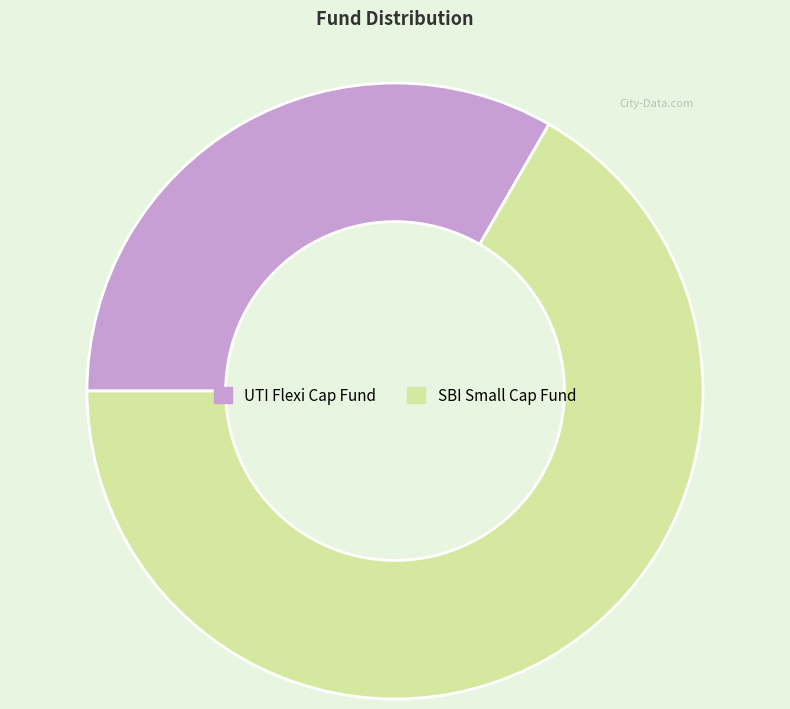

Does any single category account for the majority?

Yes